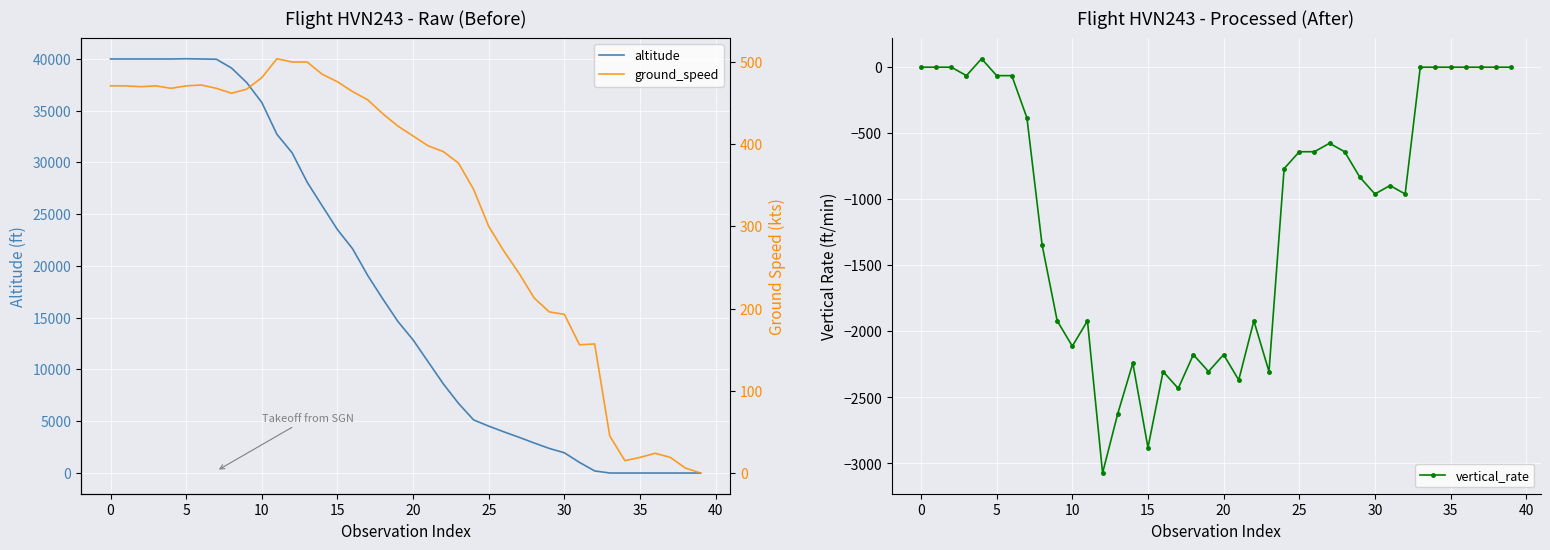

Count the number of categories in the chart.

40